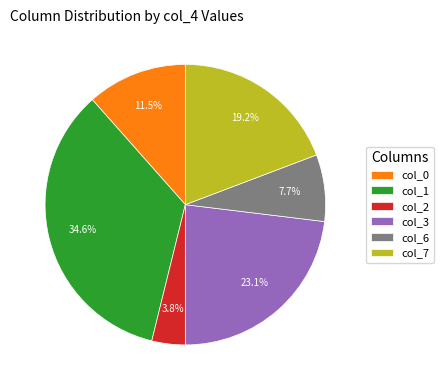

Rank the categories by value from highest to lowest.

col_1, col_3, col_7, col_0, col_6, col_2